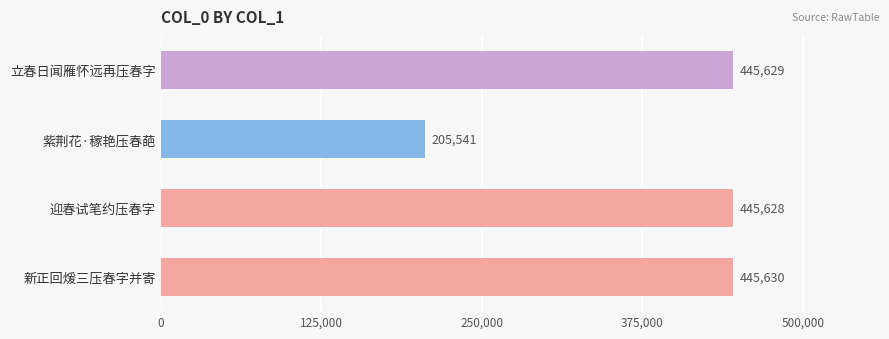

What value does the data have at 新正回煖三压春字并寄, to the nearest 100?

445600